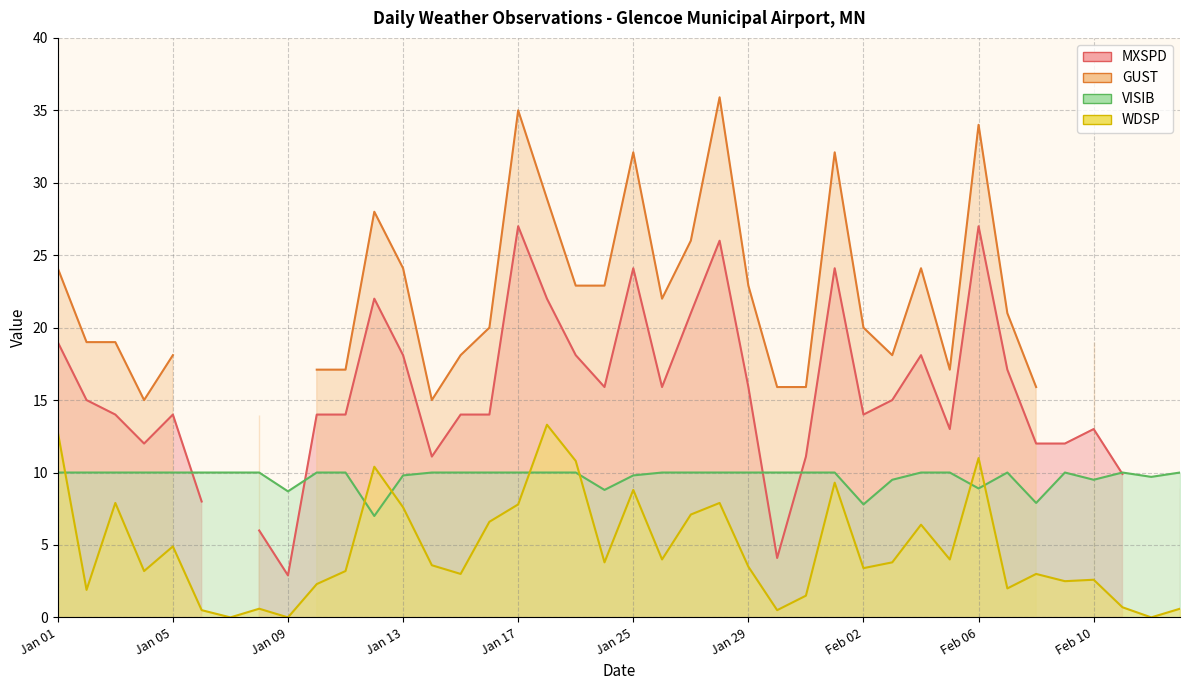

What is the approximate value of WDSP at Jan 13?

7.6